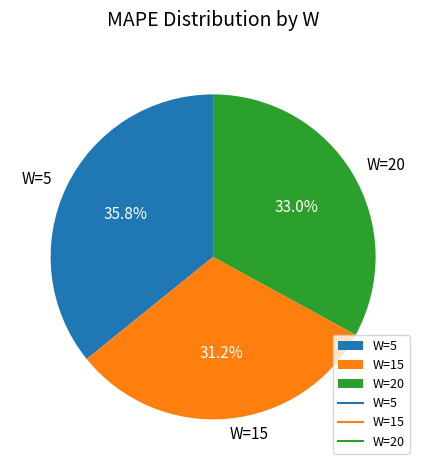

Does any single category account for the majority?

No